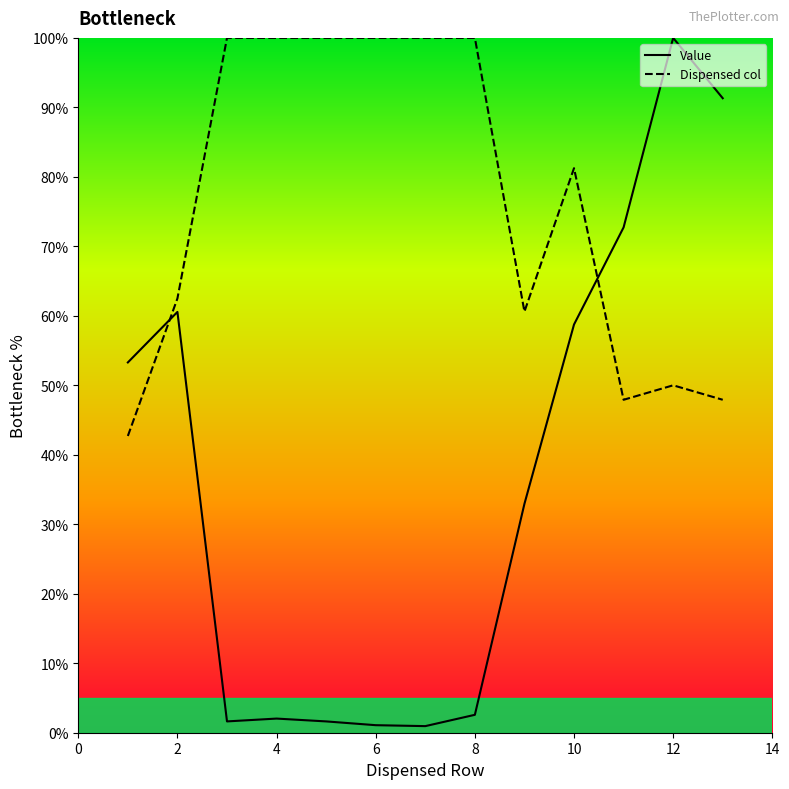

What is the difference between the maximum and minimum values in the Dispensed col series?

57.3